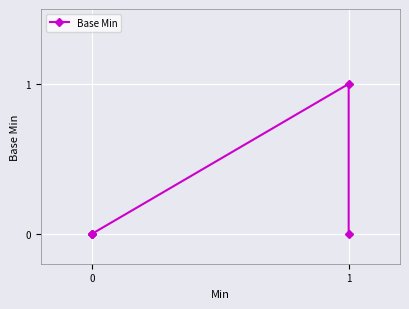

The value at 0 is 0. True or false?

True